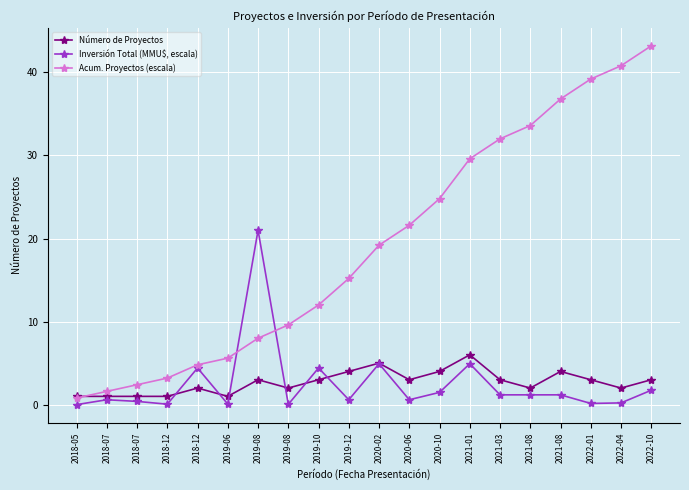

Reading right to left, list all the values displayed in this chart.

Número de Proyectos: 2022-10=3.0	2022-04=2.0	2022-01=3.0	2021-08=4.0	2021-08=2.0	2021-03=3.0	2021-01=6.0	2020-10=4.0	2020-06=3.0	2020-02=5.0	2019-12=4.0	2019-10=3.0	2019-08=2.0	2019-08=3.0	2019-06=1.0	2018-12=2.0	2018-12=1.0	2018-07=1.0	2018-07=1.0	2018-05=1.0
Inversión Total (MMU$, escala): 2022-10=1.7	2022-04=0.2	2022-01=0.1	2021-08=1.2	2021-08=1.2	2021-03=1.2	2021-01=4.9	2020-10=1.5	2020-06=0.6	2020-02=4.9	2019-12=0.6	2019-10=4.4	2019-08=0.0	2019-08=21.0	2019-06=0.1	2018-12=4.4	2018-12=0.1	2018-07=0.4	2018-07=0.6	2018-05=0.0
Acum. Proyectos (escala): 2022-10=43.2	2022-04=40.8	2022-01=39.2	2021-08=36.8	2021-08=33.6	2021-03=32.0	2021-01=29.6	2020-10=24.8	2020-06=21.6	2020-02=19.2	2019-12=15.2	2019-10=12.0	2019-08=9.6	2019-08=8.0	2019-06=5.6	2018-12=4.8	2018-12=3.2	2018-07=2.4	2018-07=1.6	2018-05=0.8